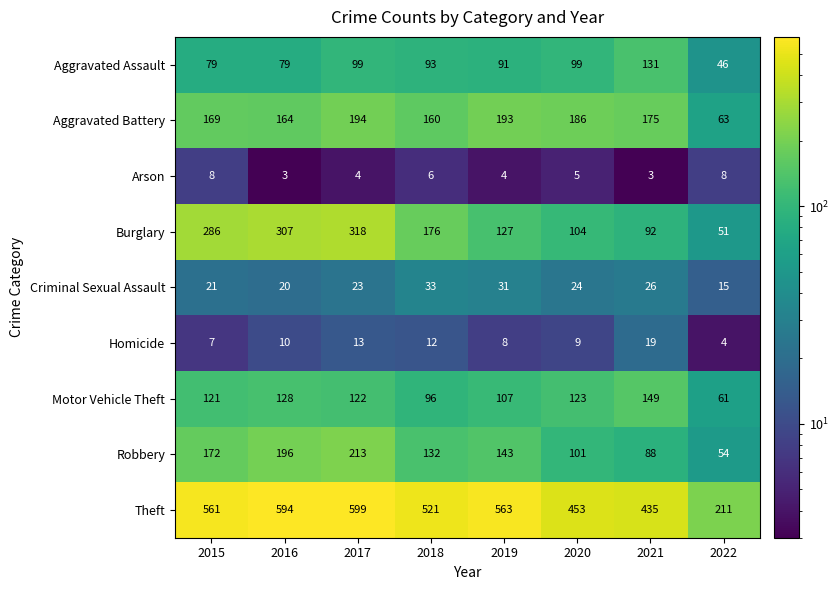

Which series changed the most between 2015 and 2020?

Burglary